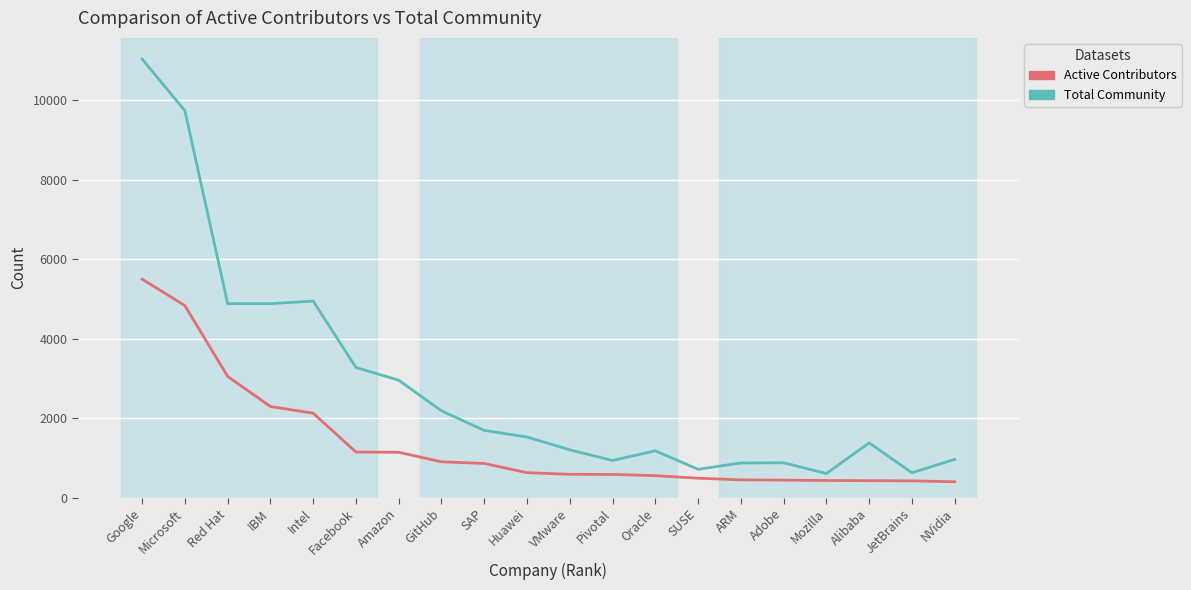

What is the difference between the maximum and minimum values in the Total Community series?

10429